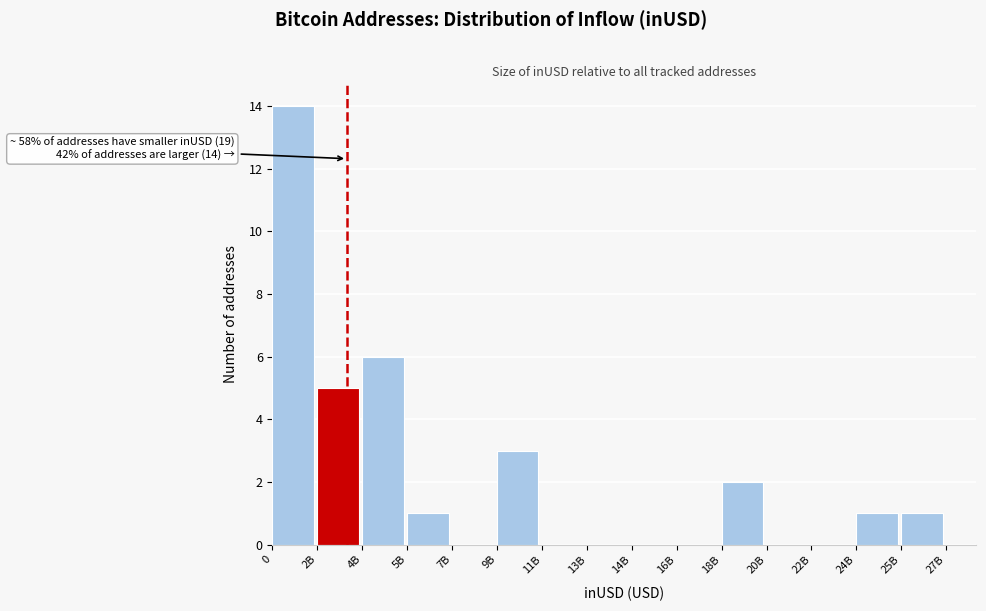

Reading right to left, extract all data points from this chart.

25B=1	24B=1	22B=0	20B=0	18B=2	16B=0	14B=0	13B=0	11B=0	9B=3	7B=0	5B=1	4B=6	2B=5	0=14